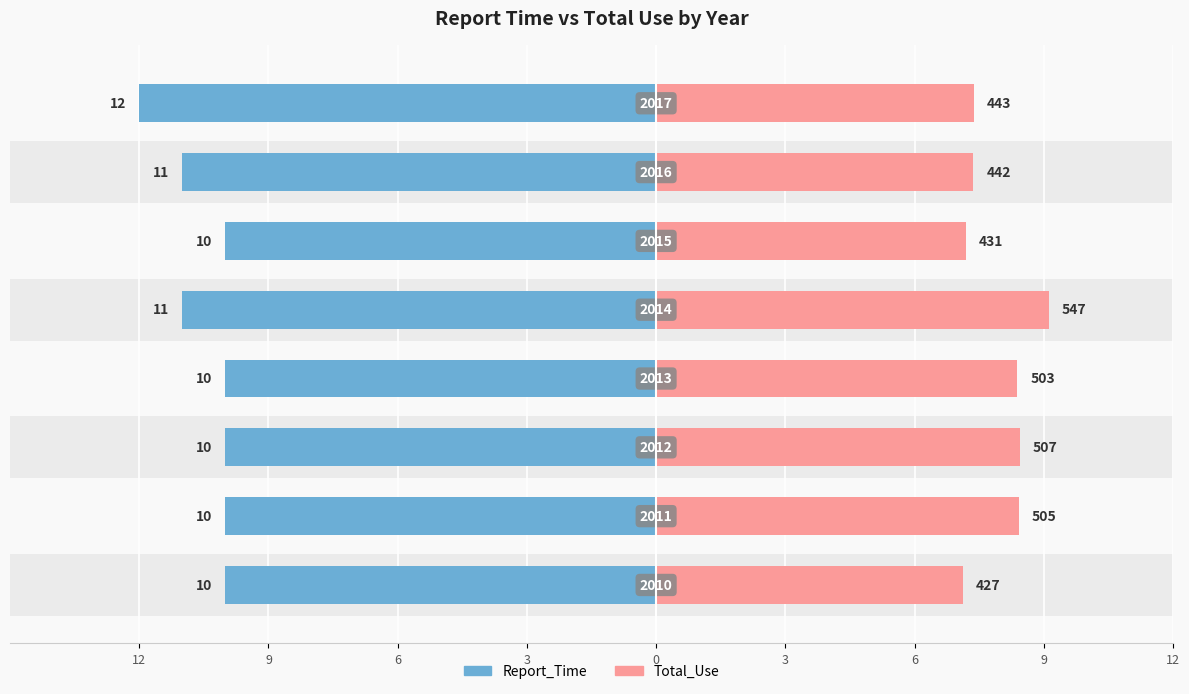

Which series changed the most between 12 and 3?

Total_Use